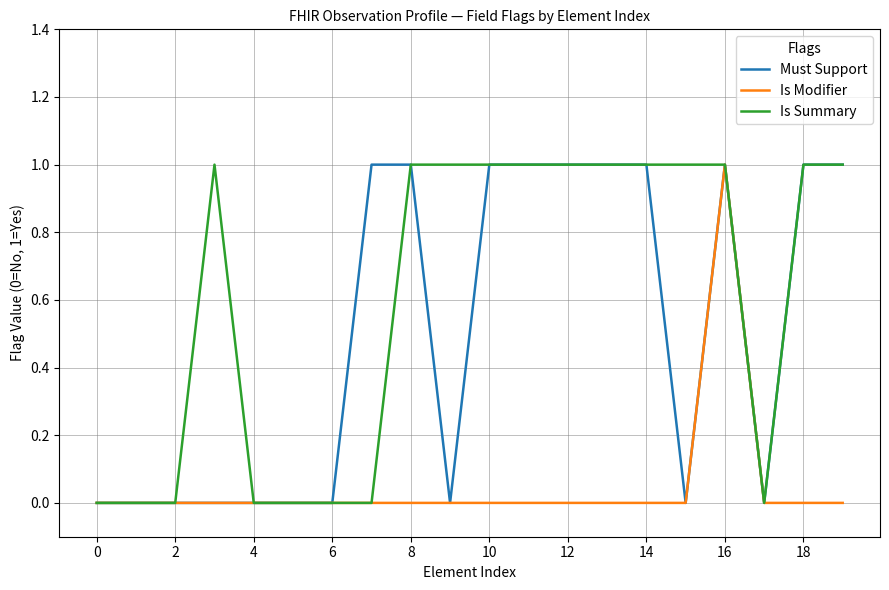

What is the difference between the maximum and minimum values in the Must Support series?

1